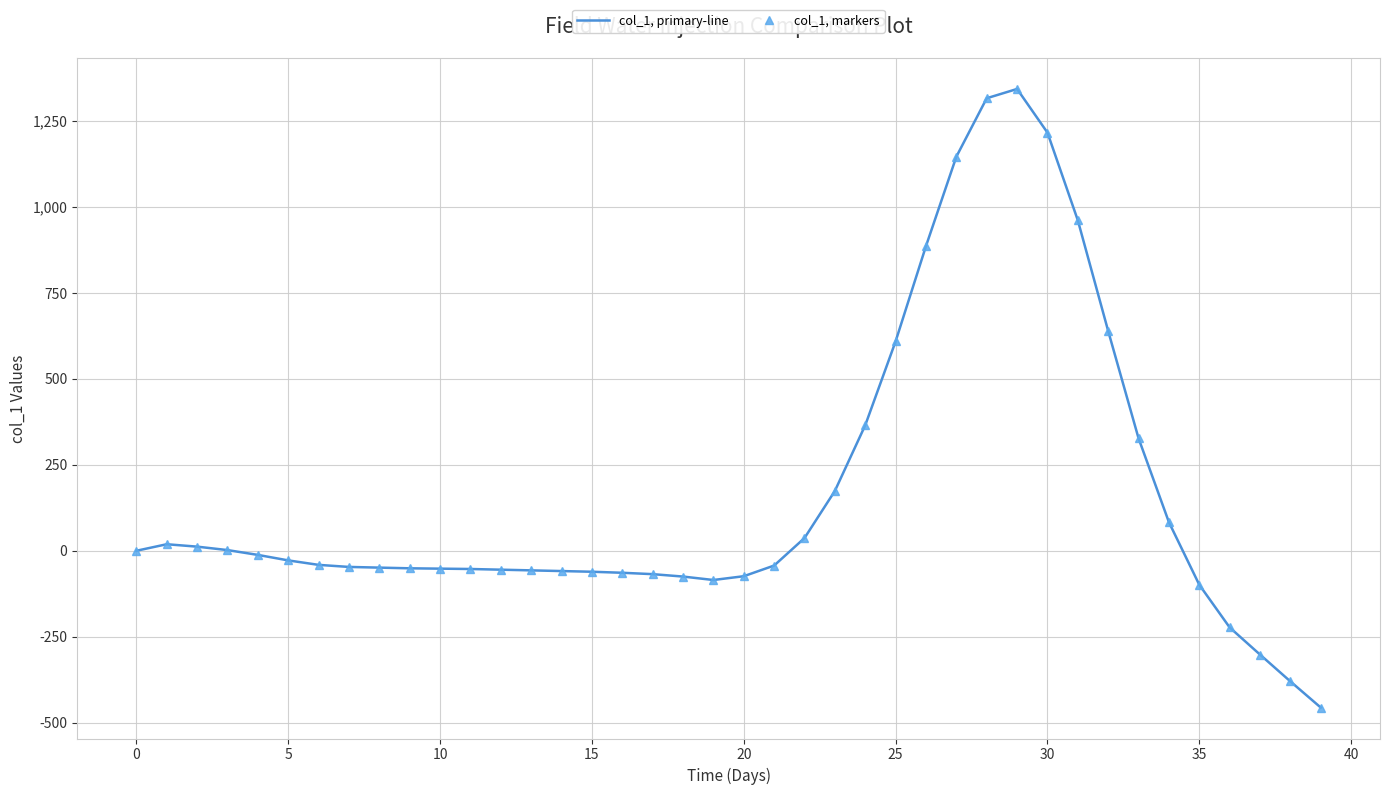

What is the lowest value of the col_1, primary-line series?

-456